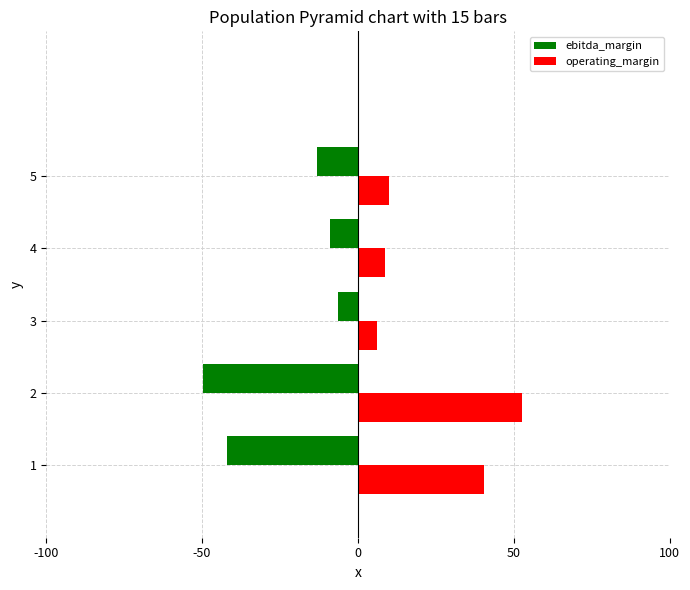

The ebitda_margin series shows -13.2 at 5. True or false?

True